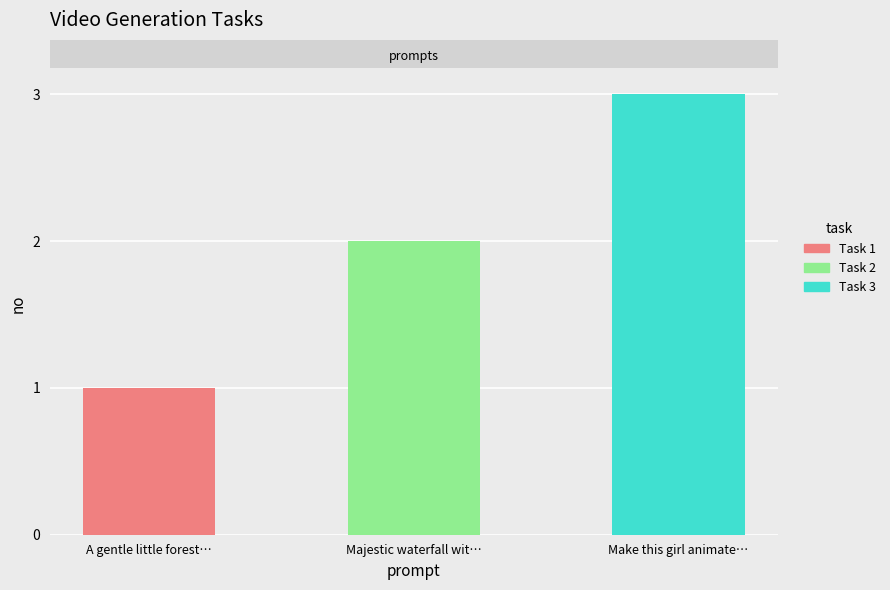

What is the change in value from Majestic waterfall wit… to Make this girl animate…?

+1